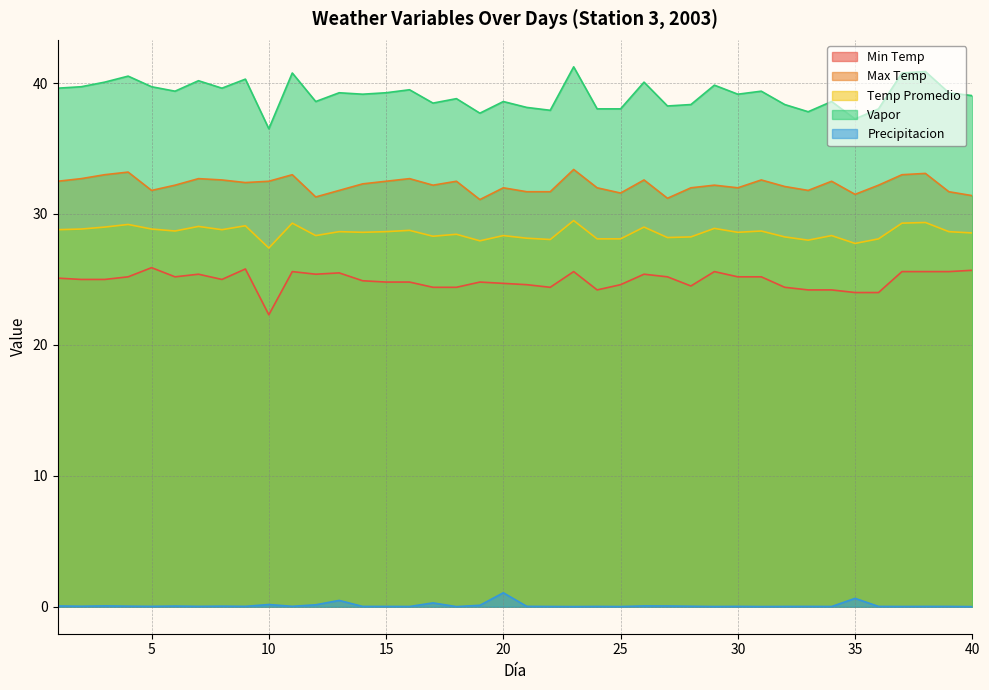

True or false: Min Temp and Precipitacion intersect in this chart.

False